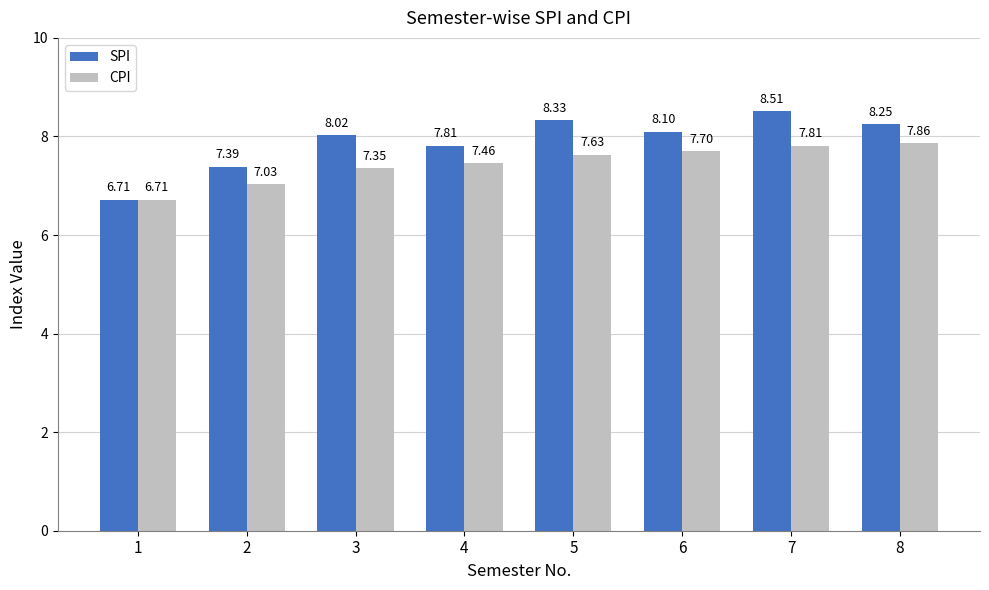

Rank the categories by SPI value from lowest to highest.

1, 2, 4, 3, 6, 8, 5, 7